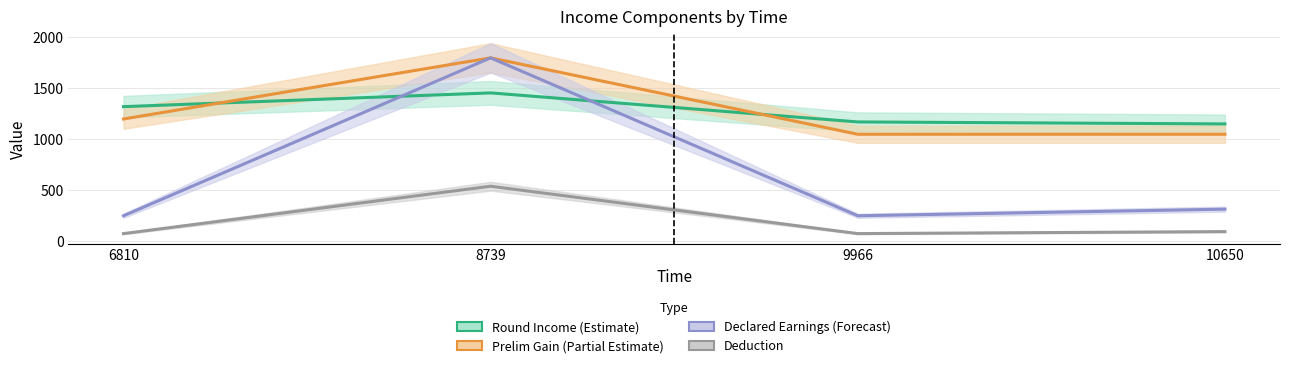

Rank the series at 10650 from highest to lowest value.

Round Income (Estimate), Prelim Gain (Partial Estimate), Declared Earnings (Forecast), Deduction